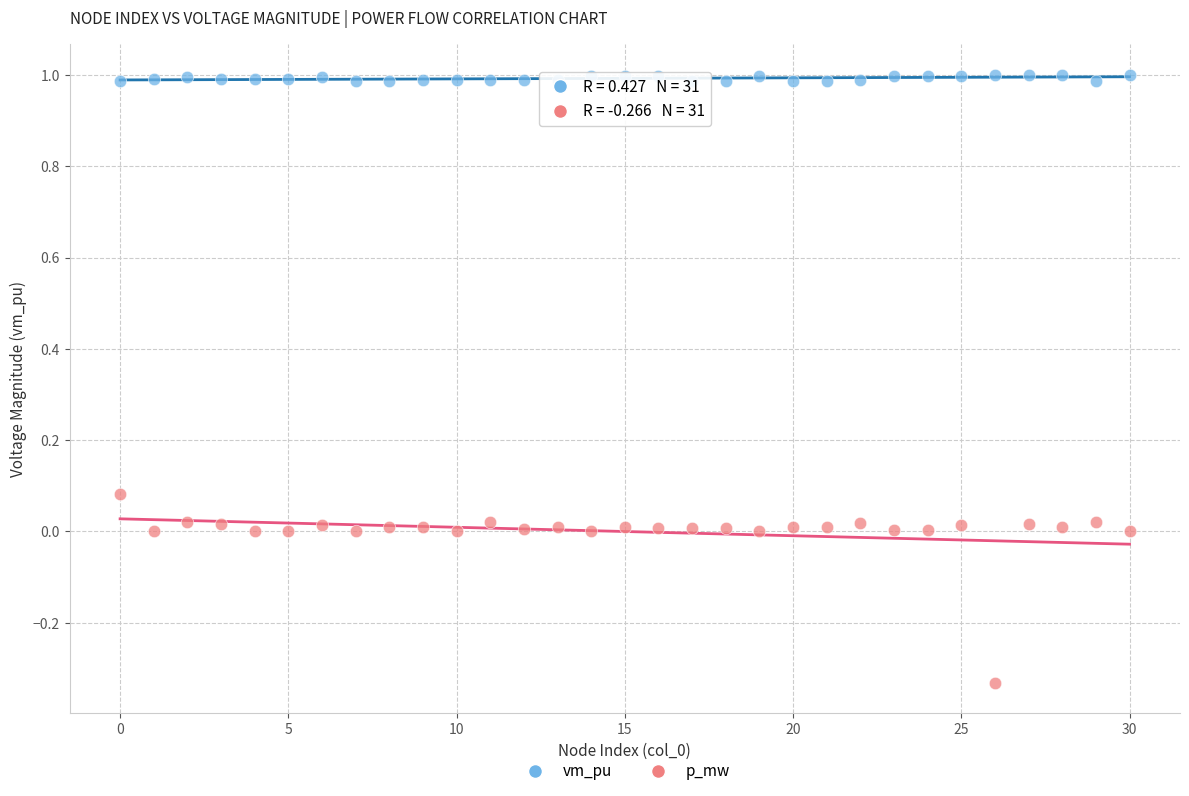

Which series contains the highest Y value?

vm_pu